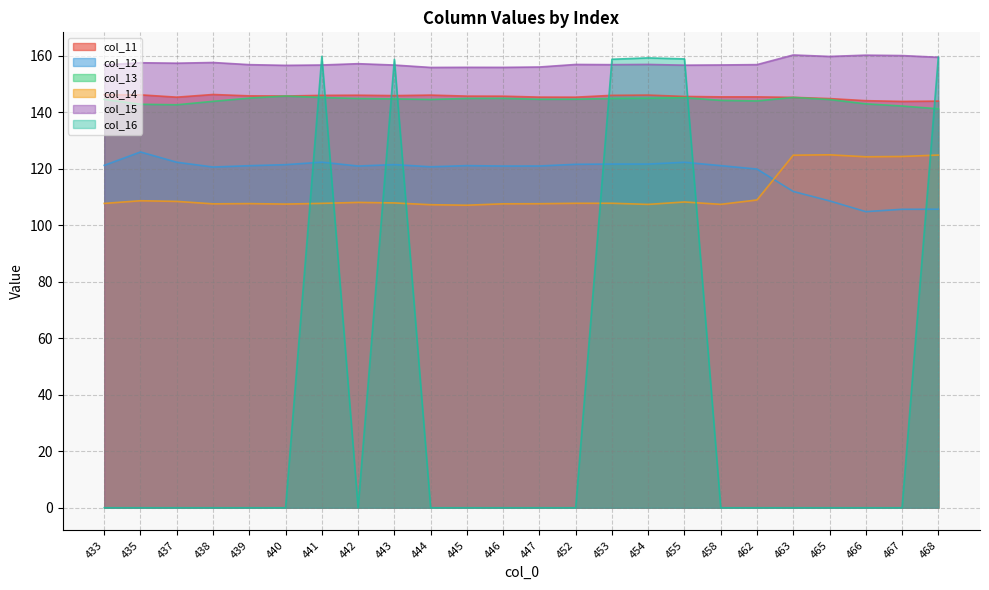

Reading left to right, what are all the values shown in this chart?

col_11: 146.3	146.2	145.4	146.3	145.8	145.8	146.0	146.1	145.9	146.1	145.8	145.7	145.4	145.4	146.0	146.1	145.6	145.5	145.5	145.3	144.9	144.1	143.9	144.0
col_12: 121.2	126.0	122.3	120.7	121.1	121.5	122.4	121.0	121.5	120.7	121.1	121.0	121.0	121.6	121.7	121.7	122.3	121.2	119.9	112.0	108.7	104.9	105.7	105.7
col_13: 144.6	142.9	142.7	143.9	145.1	145.8	145.3	144.9	144.8	144.6	144.9	145.0	144.6	144.7	144.9	145.0	145.2	144.3	144.1	145.3	144.6	143.0	142.3	141.3
col_14: 107.8	108.7	108.5	107.6	107.7	107.5	107.8	108.1	107.9	107.3	107.1	107.6	107.7	107.8	107.8	107.4	108.3	107.4	109.0	124.8	125.0	124.3	124.4	124.9
col_15: 156.8	157.6	157.4	157.7	156.9	156.7	156.8	157.2	156.8	155.9	156.0	155.9	156.1	157.0	156.9	157.0	156.7	156.8	156.9	160.3	159.8	160.3	160.1	159.5
col_16: 0.0	0.0	0.0	0.0	0.0	0.0	159.8	0.0	158.8	0.0	0.0	0.0	0.0	0.0	158.8	159.3	158.9	0.0	0.0	0.0	0.0	0.0	0.0	159.5